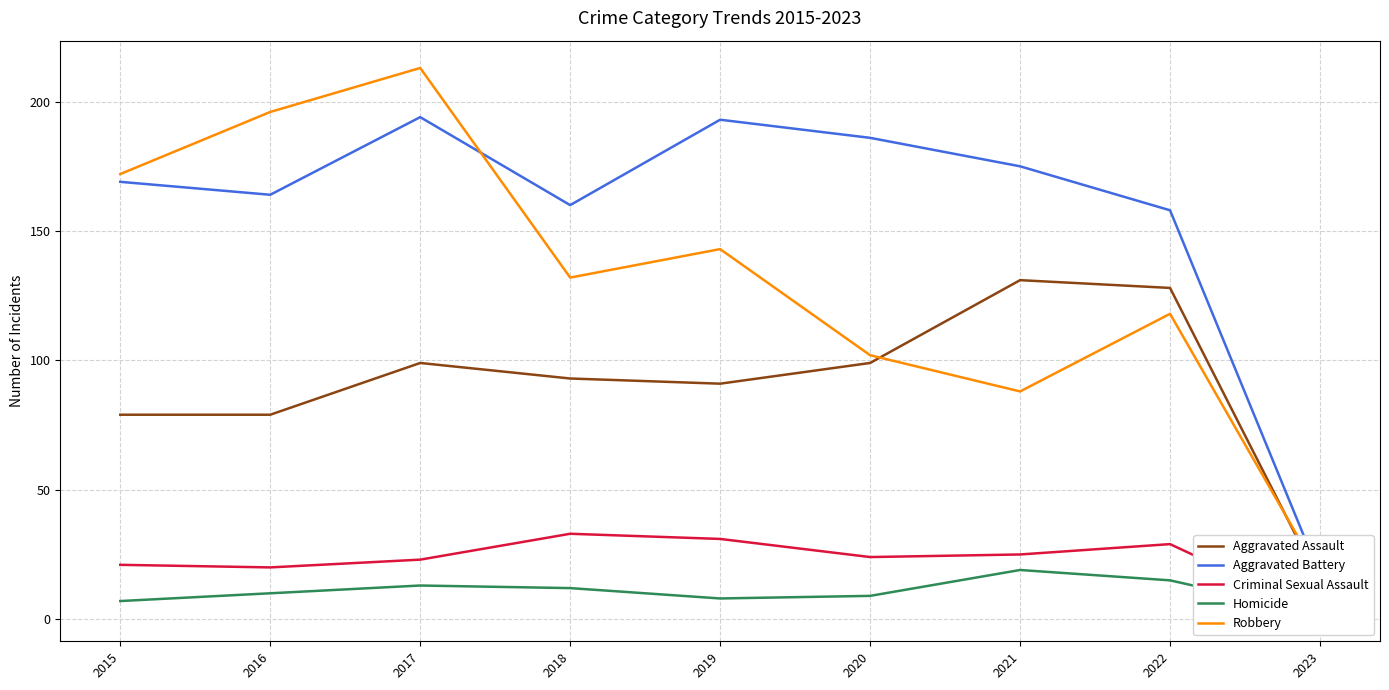

Reading left to right, what are all the values shown in this chart?

Aggravated Assault: 2015=79	2016=79	2017=99	2018=93	2019=91	2020=99	2021=131	2022=128	2023=14
Aggravated Battery: 2015=169	2016=164	2017=194	2018=160	2019=193	2020=186	2021=175	2022=158	2023=17
Criminal Sexual Assault: 2015=21	2016=20	2017=23	2018=33	2019=31	2020=24	2021=25	2022=29	2023=2
Homicide: 2015=7	2016=10	2017=13	2018=12	2019=8	2020=9	2021=19	2022=15	2023=2
Robbery: 2015=172	2016=196	2017=213	2018=132	2019=143	2020=102	2021=88	2022=118	2023=17